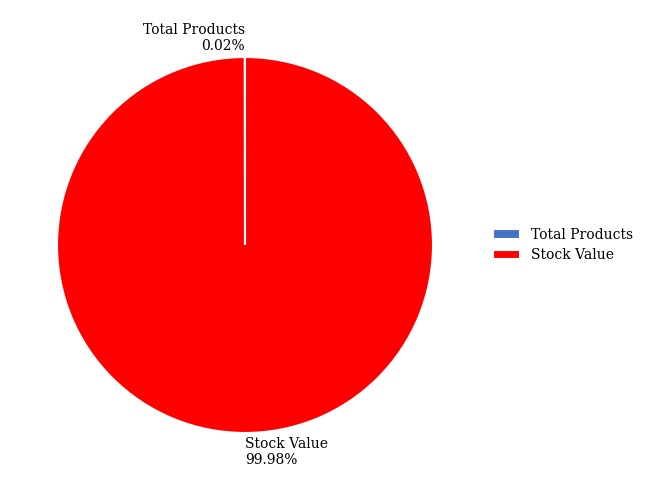

Which category has the biggest portion of the pie?

Stock Value